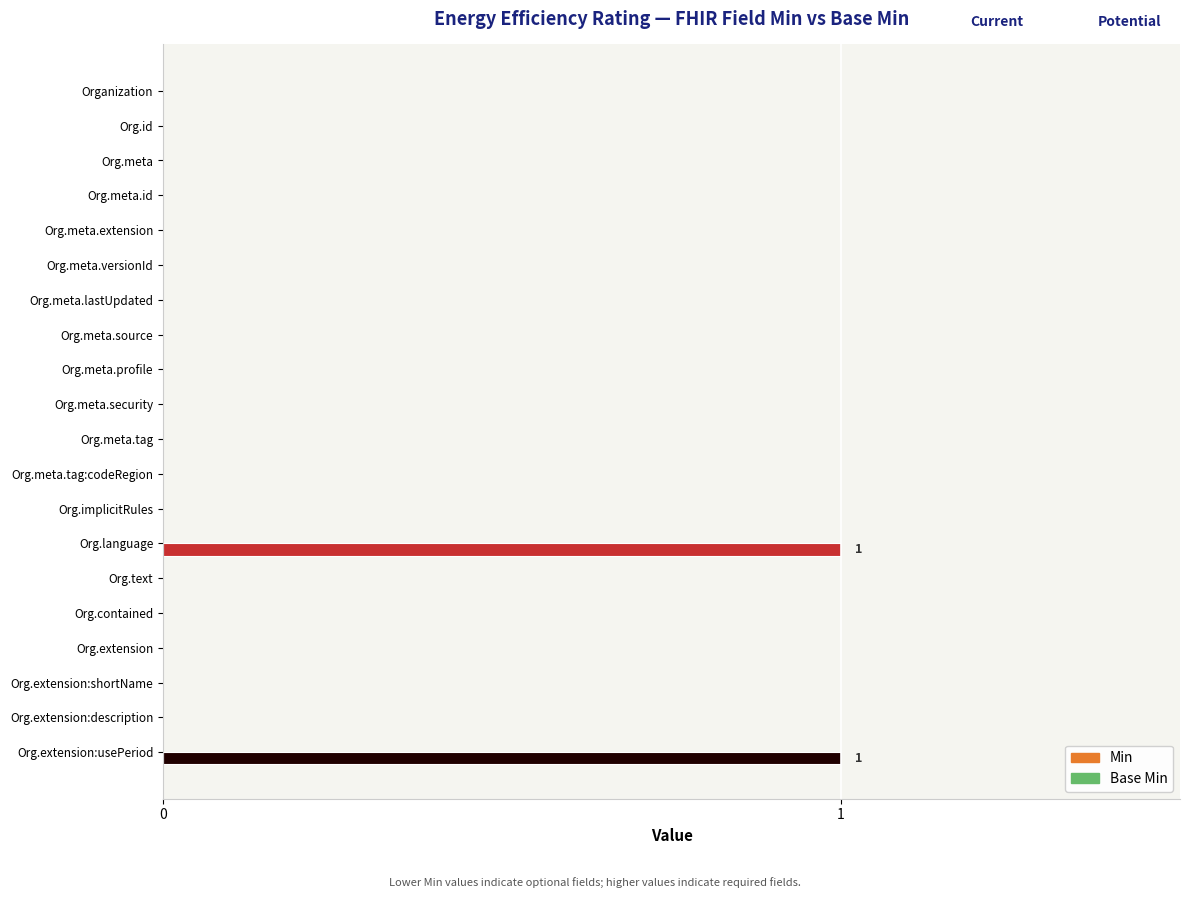

What is the change in value from Org.meta.security to Org.language?

+1